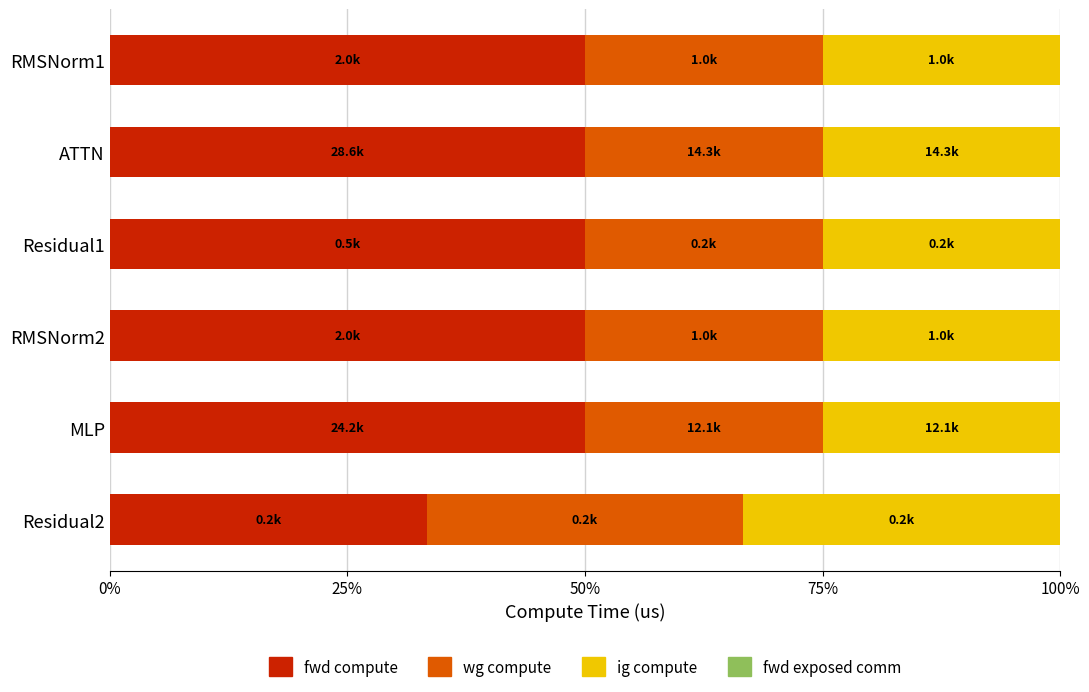

What is the total value across all series at Residual2?

100.0